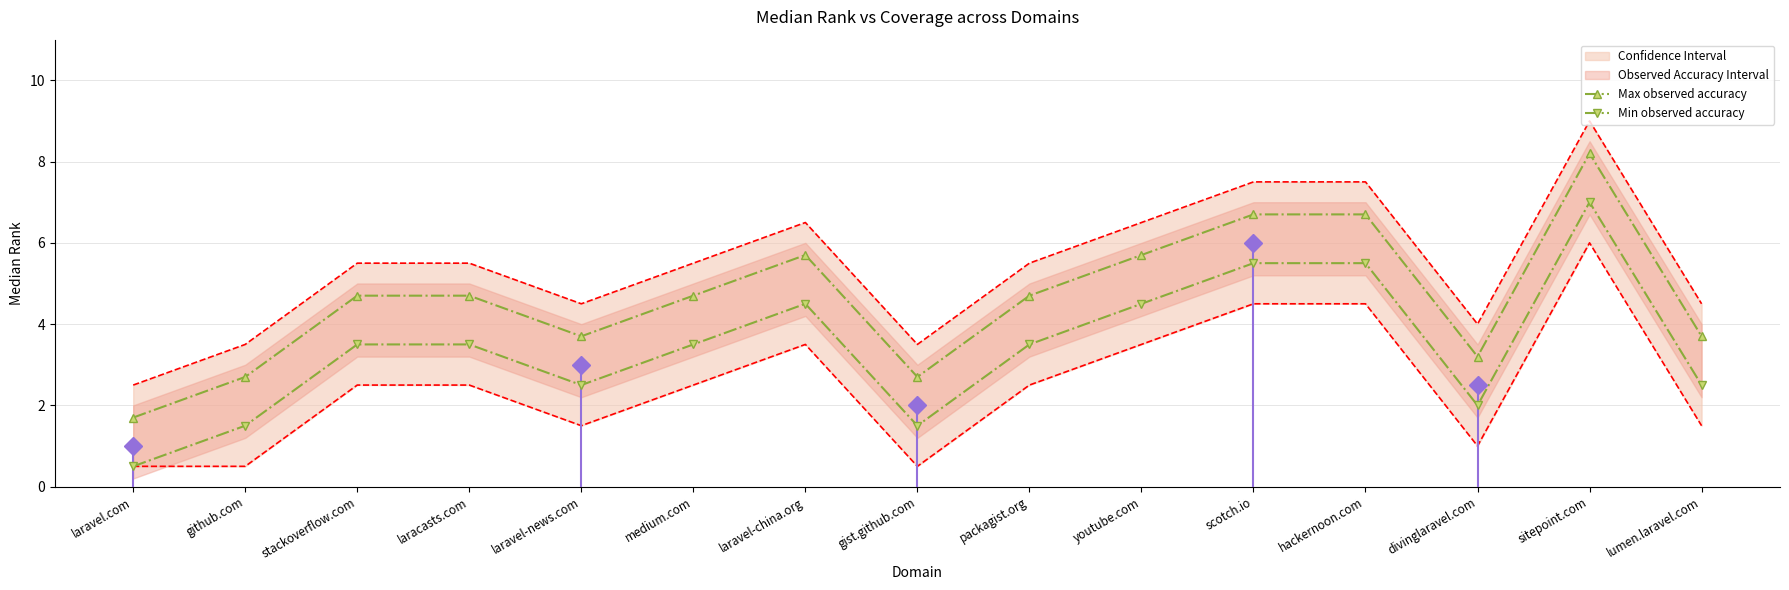

What is the value of the Min observed accuracy point at the 15th from the left?

2.5